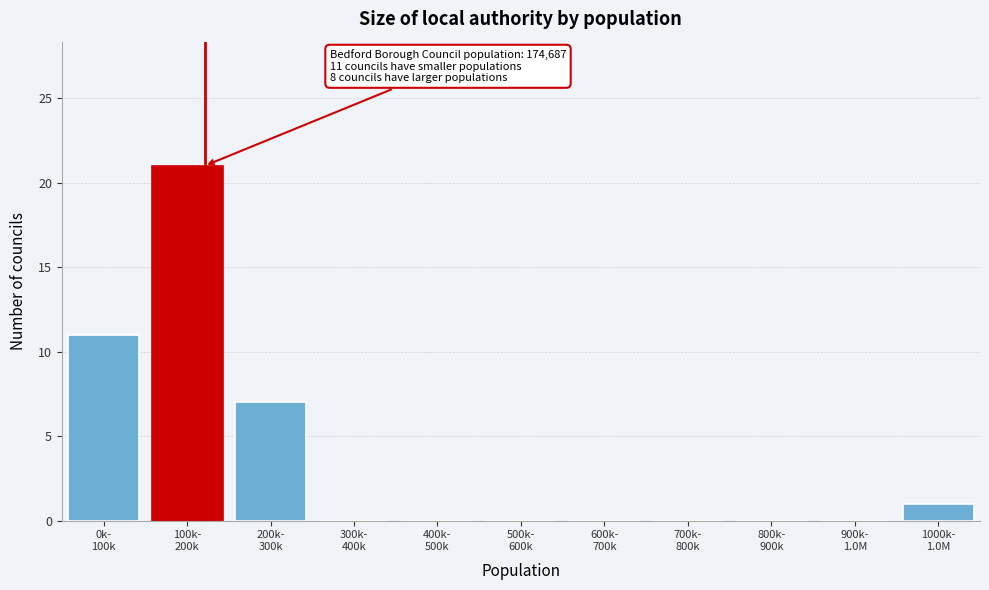

What is the greatest value displayed?

21